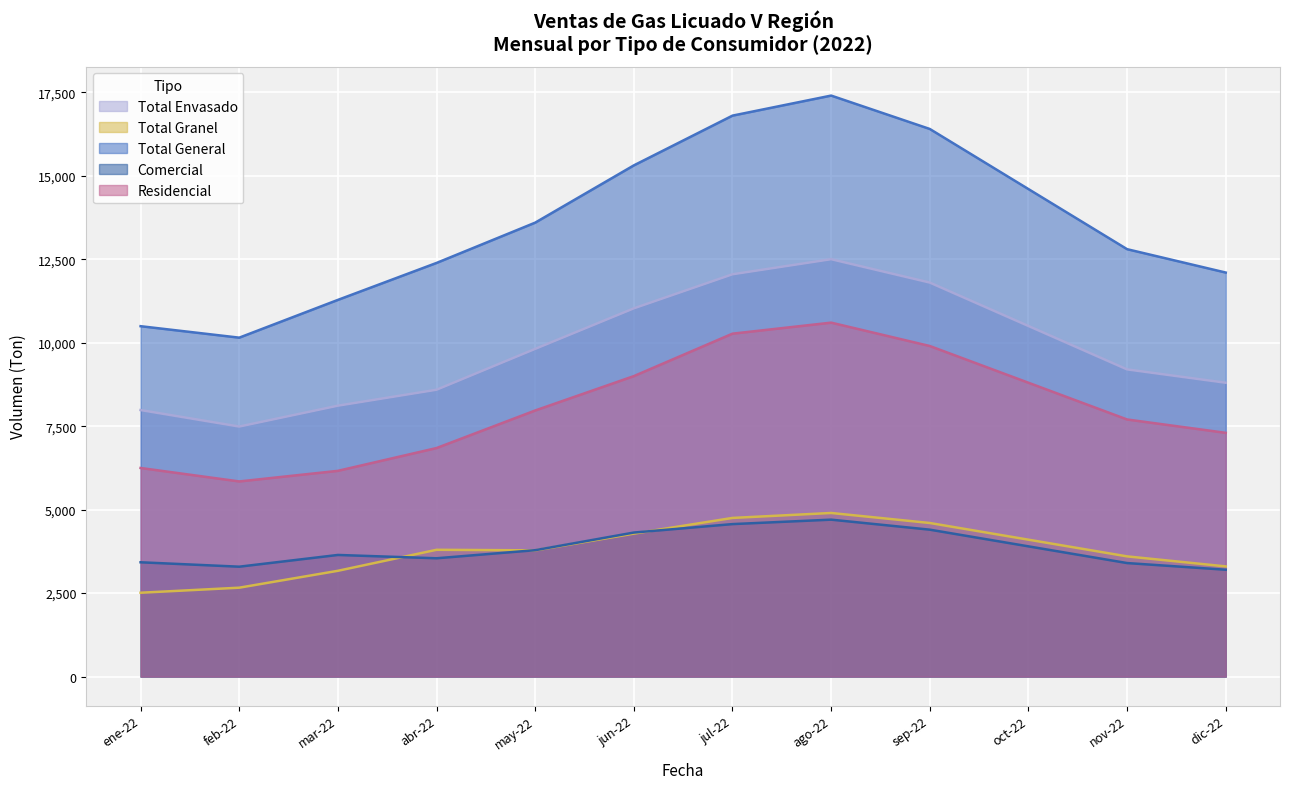

Reading right to left, what are all the values shown in this chart?

Total Envasado: dic-22=8800.0	nov-22=9200.0	oct-22=10500.0	sep-22=11800.0	ago-22=12500.0	jul-22=12048.3	jun-22=11028.0	may-22=9814.4	abr-22=8590.7	mar-22=8113.0	feb-22=7488.2	ene-22=7982.3
Total Granel: dic-22=3300.0	nov-22=3600.0	oct-22=4100.0	sep-22=4600.0	ago-22=4900.0	jul-22=4751.4	jun-22=4281.7	may-22=3780.4	abr-22=3797.3	mar-22=3168.2	feb-22=2662.2	ene-22=2511.2
Total General: dic-22=12100.0	nov-22=12800.0	oct-22=14600.0	sep-22=16400.0	ago-22=17400.0	jul-22=16799.7	jun-22=15309.8	may-22=13594.9	abr-22=12388.0	mar-22=11281.3	feb-22=10150.4	ene-22=10493.6
Comercial: dic-22=3200.0	nov-22=3400.0	oct-22=3900.0	sep-22=4400.0	ago-22=4700.0	jul-22=4566.7	jun-22=4313.6	may-22=3785.3	abr-22=3543.0	mar-22=3642.8	feb-22=3291.2	ene-22=3423.1
Residencial: dic-22=7300.0	nov-22=7700.0	oct-22=8800.0	sep-22=9900.0	ago-22=10600.0	jul-22=10270.0	jun-22=8998.6	may-22=7969.0	abr-22=6844.4	mar-22=6161.6	feb-22=5844.3	ene-22=6247.3